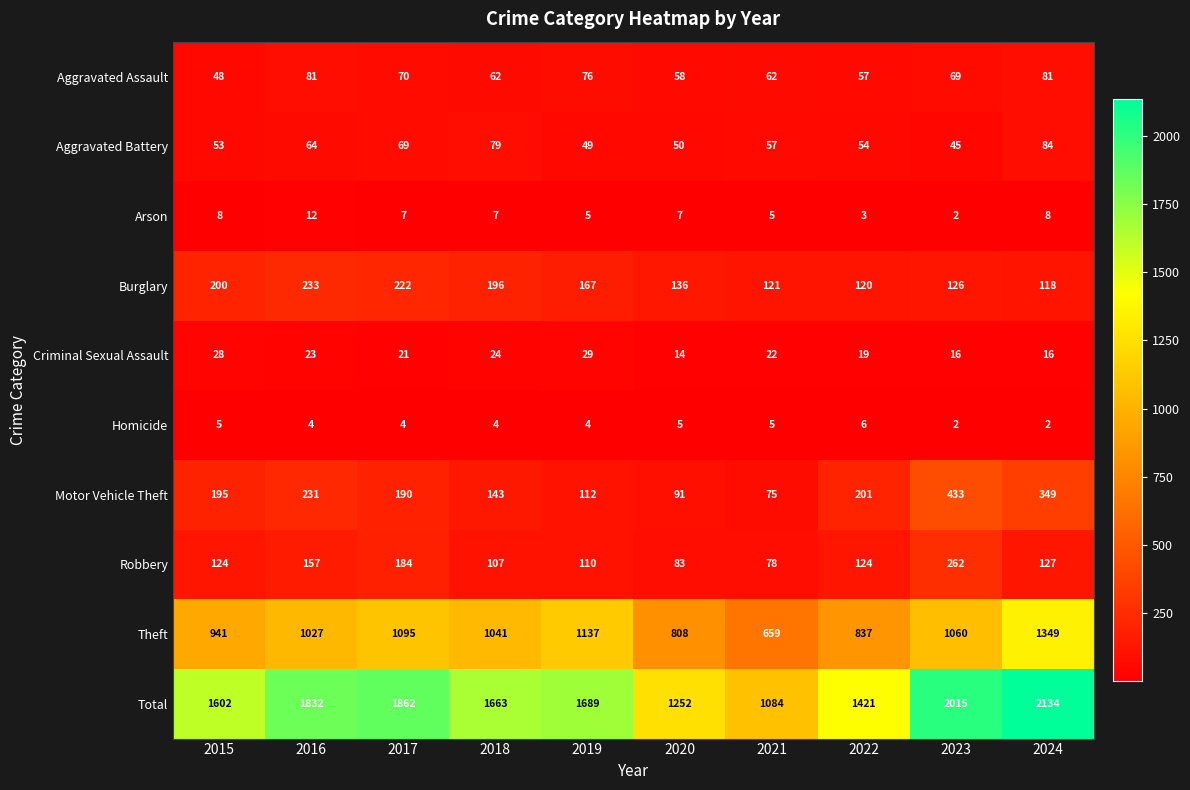

At 2020, list the series in order from largest to smallest.

Total, Theft, Burglary, Motor Vehicle Theft, Robbery, Aggravated Assault, Aggravated Battery, Criminal Sexual Assault, Arson, Homicide